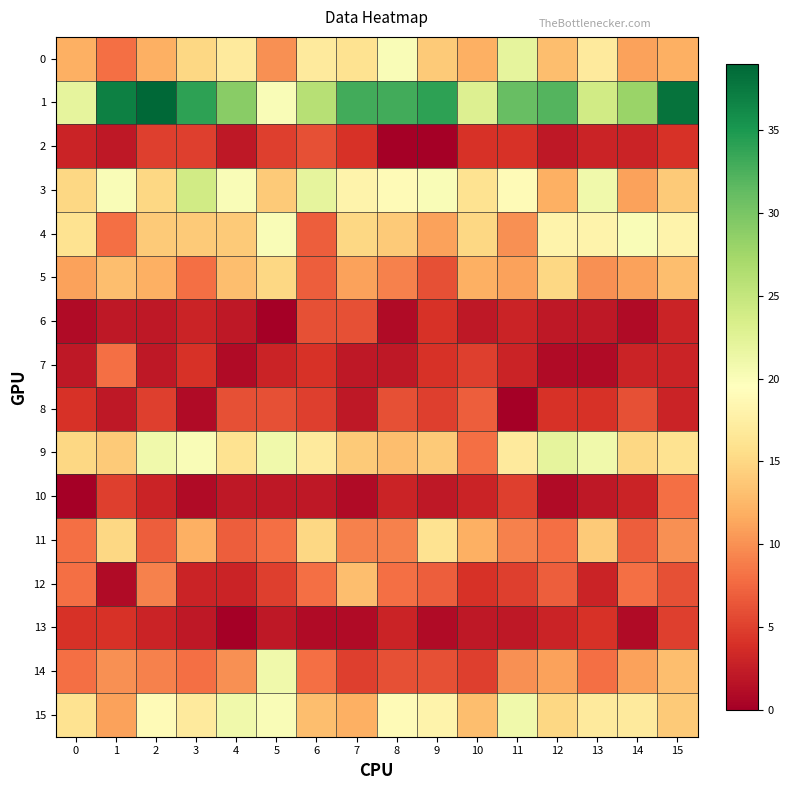

At which category is the sum across all series the highest?

15